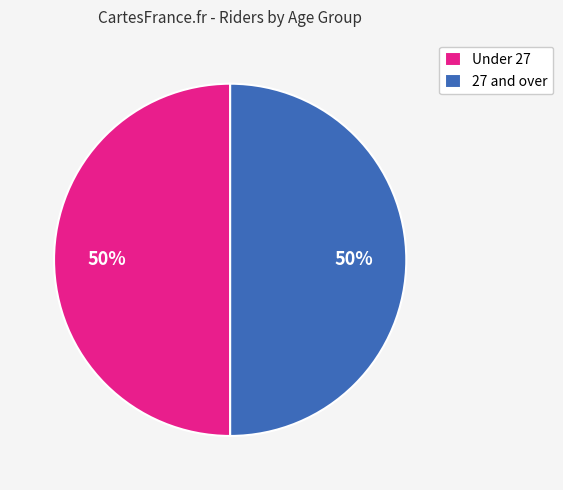

Is the sum of Under 27 and 27 and over greater than half?

Yes